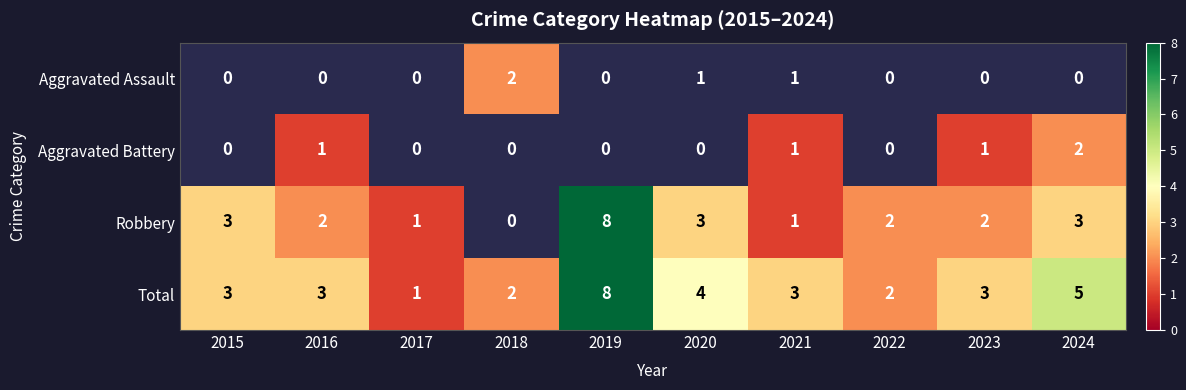

What is the sum of all Total values?

34